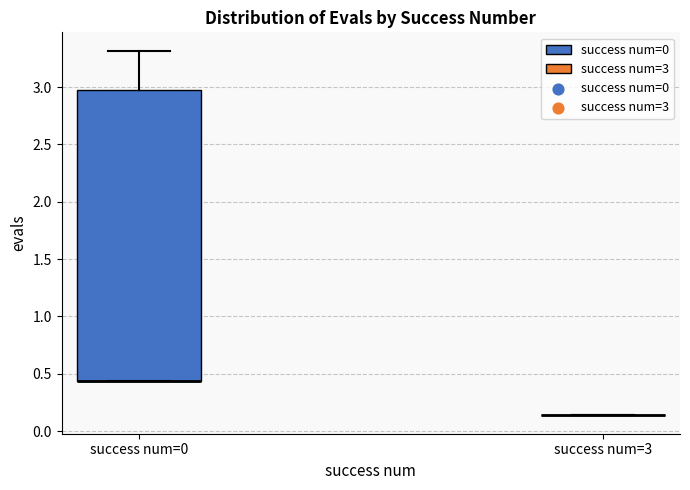

Which box is the tallest, from its lower edge to its upper edge?

success num=0